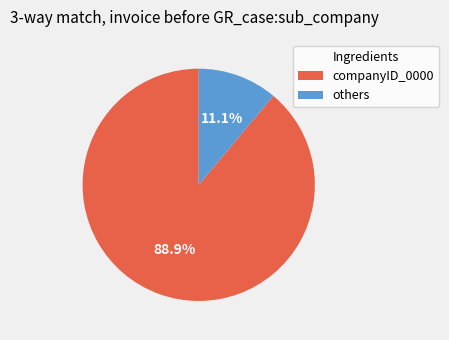

Rank the categories by value from lowest to highest.

others, companyID_0000